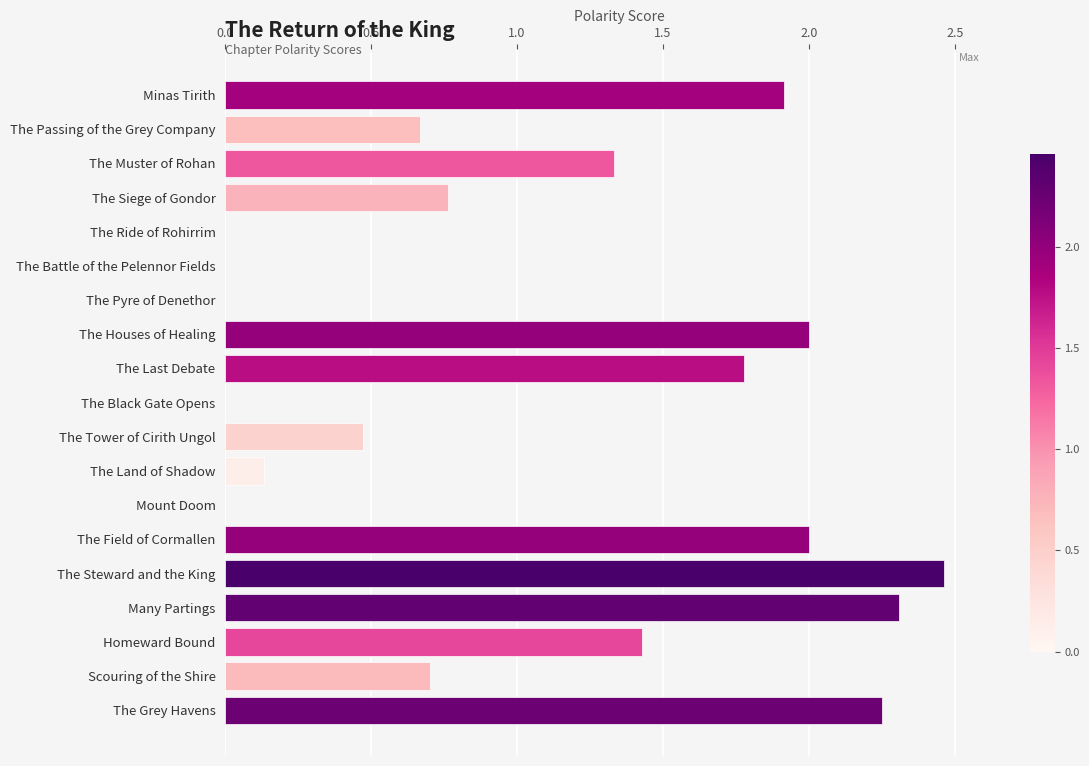

What is the sum of the values at The Passing of the Grey Company and The Muster of Rohan?

2.0